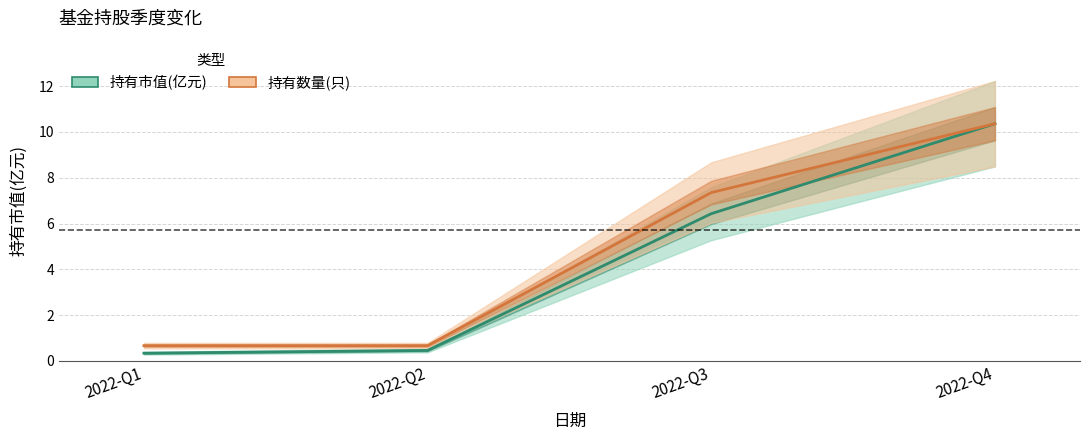

Read the 持有数量(只) value at 2022-Q3.

7.4